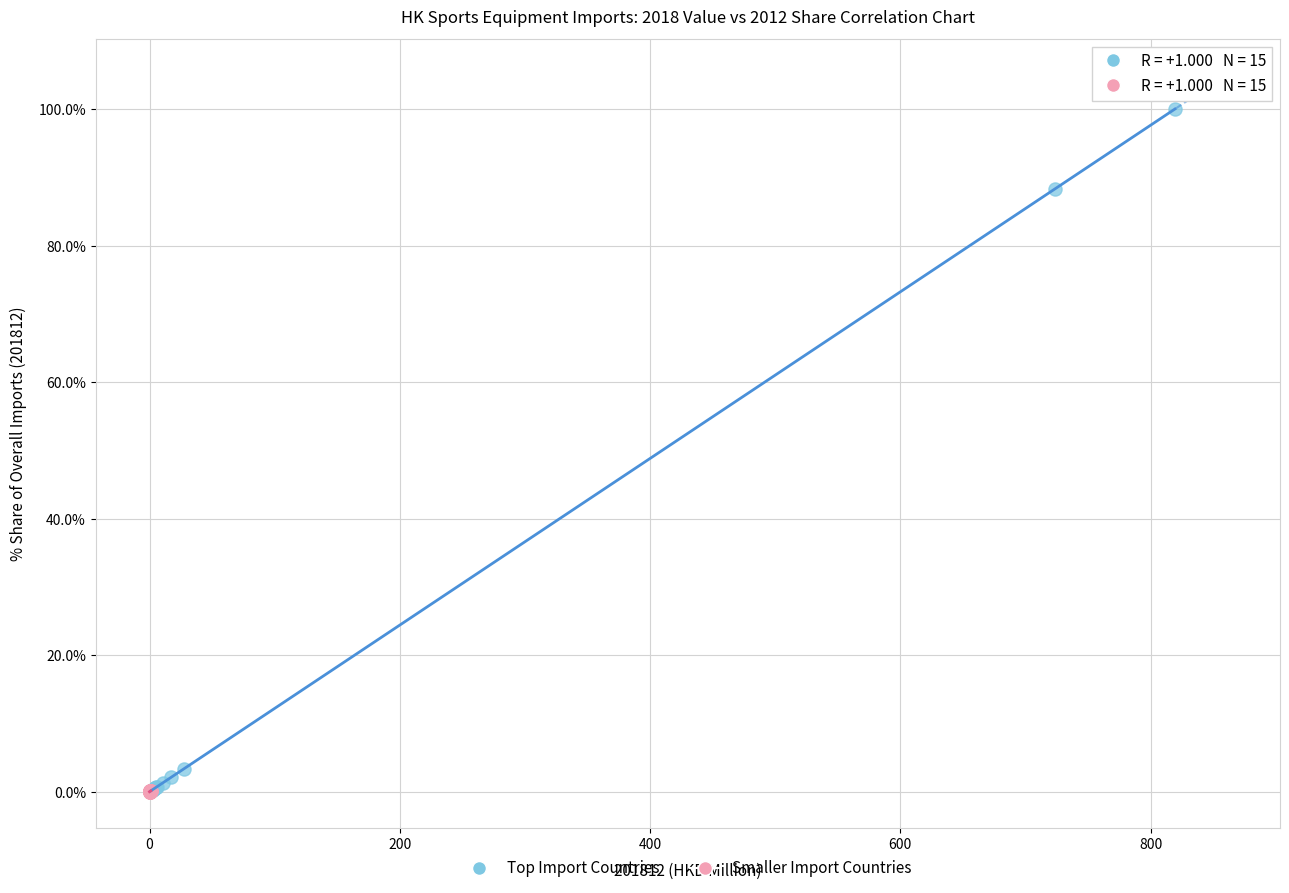

Which series contains the highest Y value?

Top Import Countries